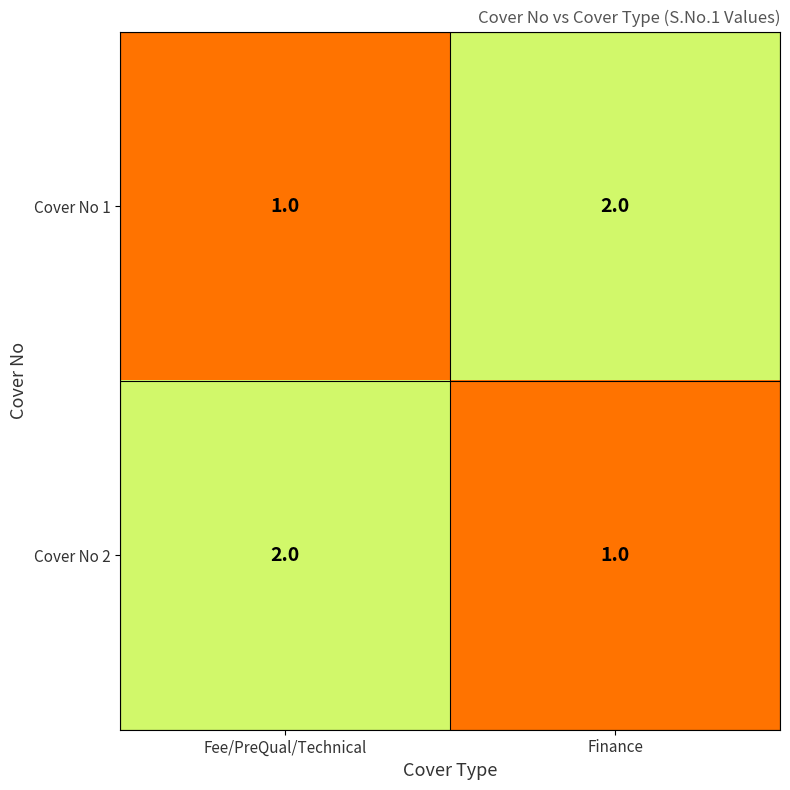

The value of Cover No 2 at Finance is 1. True or false?

True